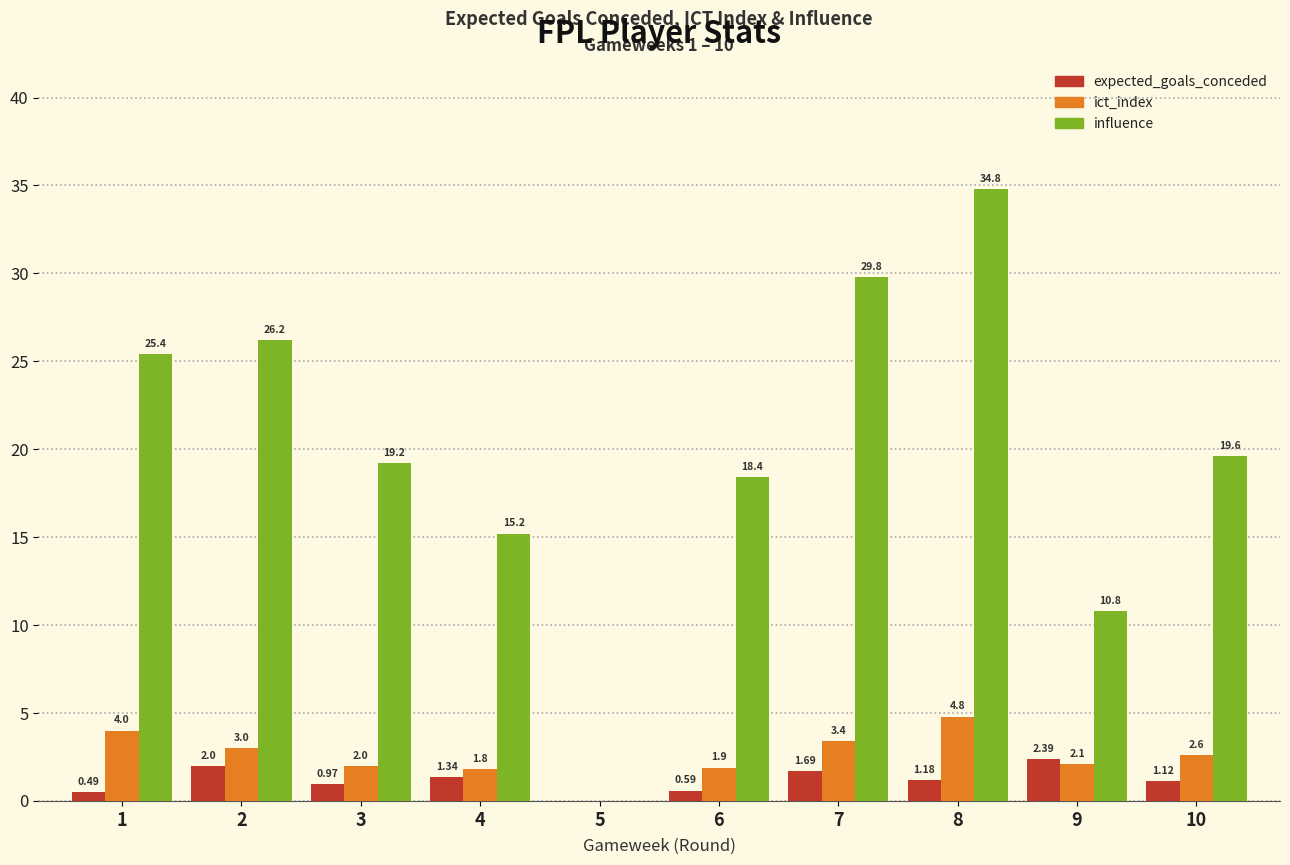

What is the sum of all expected_goals_conceded values?

11.8